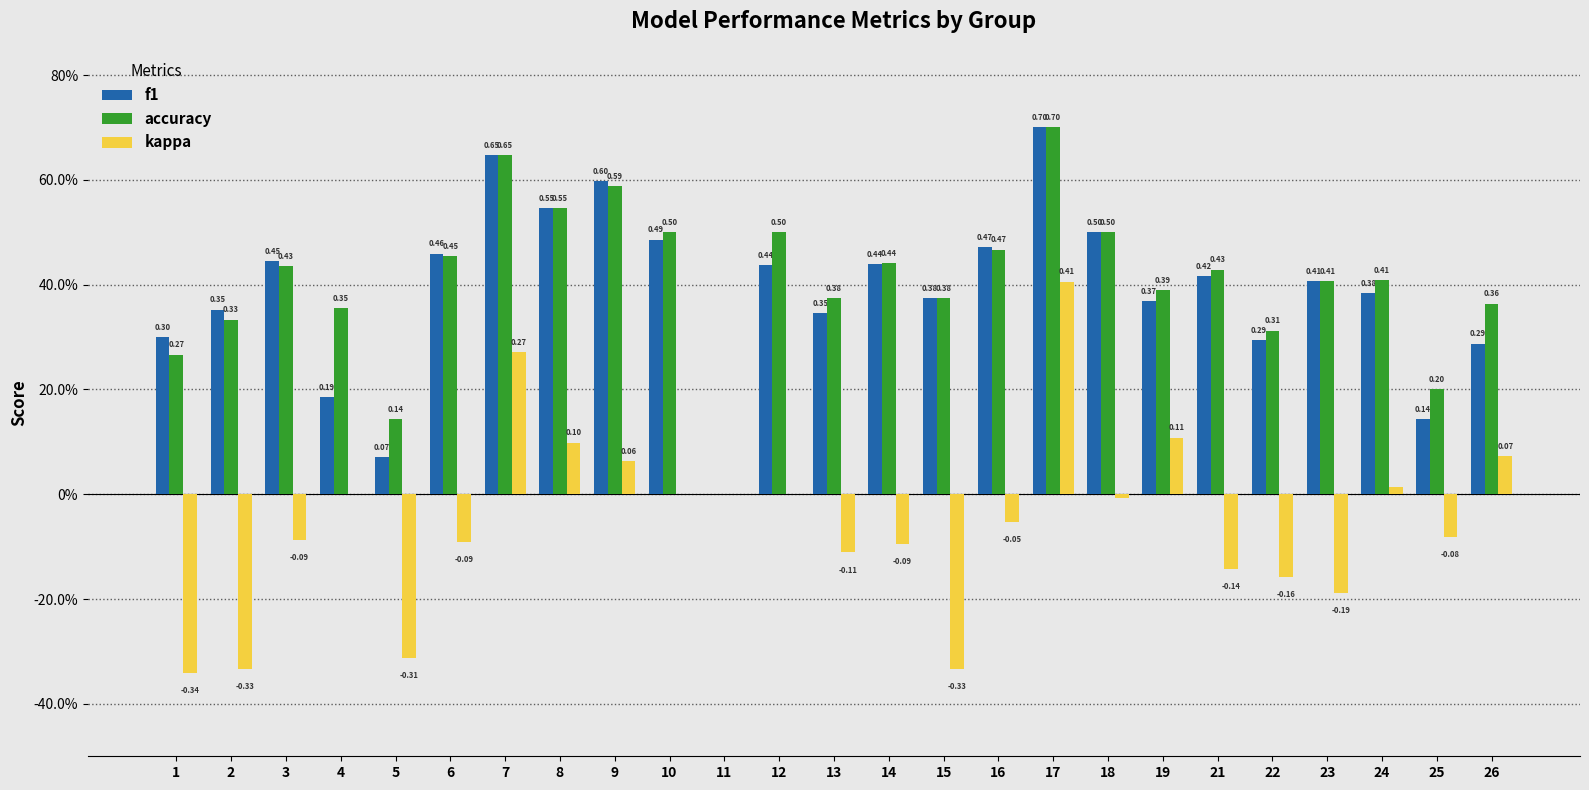

Which series has the largest range (max minus min)?

kappa